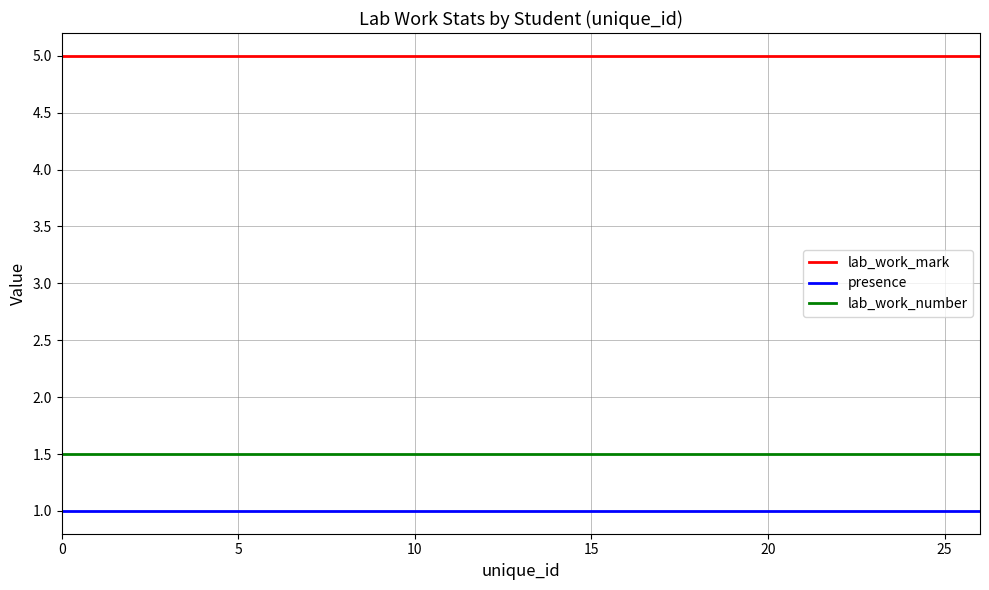

Reading left to right, extract all data points from this chart.

lab_work_mark: 5.0	5.0	5.0	5.0	5.0	5.0	5.0	5.0	5.0	5.0	5.0	5.0	5.0	5.0	5.0	5.0	5.0	5.0	5.0	5.0	5.0	5.0	5.0	5.0	5.0	5.0	5.0
presence: 1.0	1.0	1.0	1.0	1.0	1.0	1.0	1.0	1.0	1.0	1.0	1.0	1.0	1.0	1.0	1.0	1.0	1.0	1.0	1.0	1.0	1.0	1.0	1.0	1.0	1.0	1.0
lab_work_number: 1.5	1.5	1.5	1.5	1.5	1.5	1.5	1.5	1.5	1.5	1.5	1.5	1.5	1.5	1.5	1.5	1.5	1.5	1.5	1.5	1.5	1.5	1.5	1.5	1.5	1.5	1.5